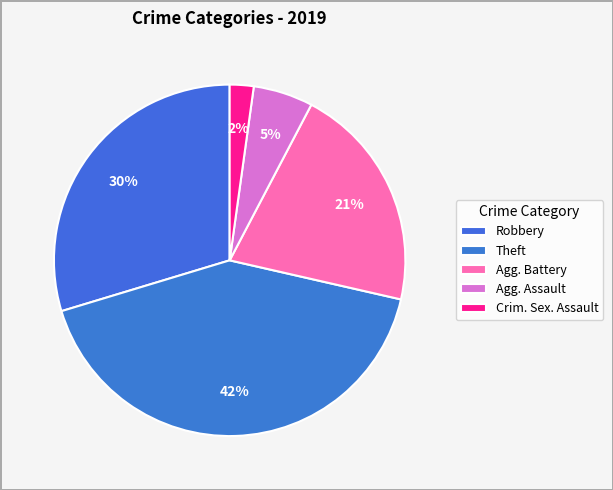

How many slices are in this pie chart?

5